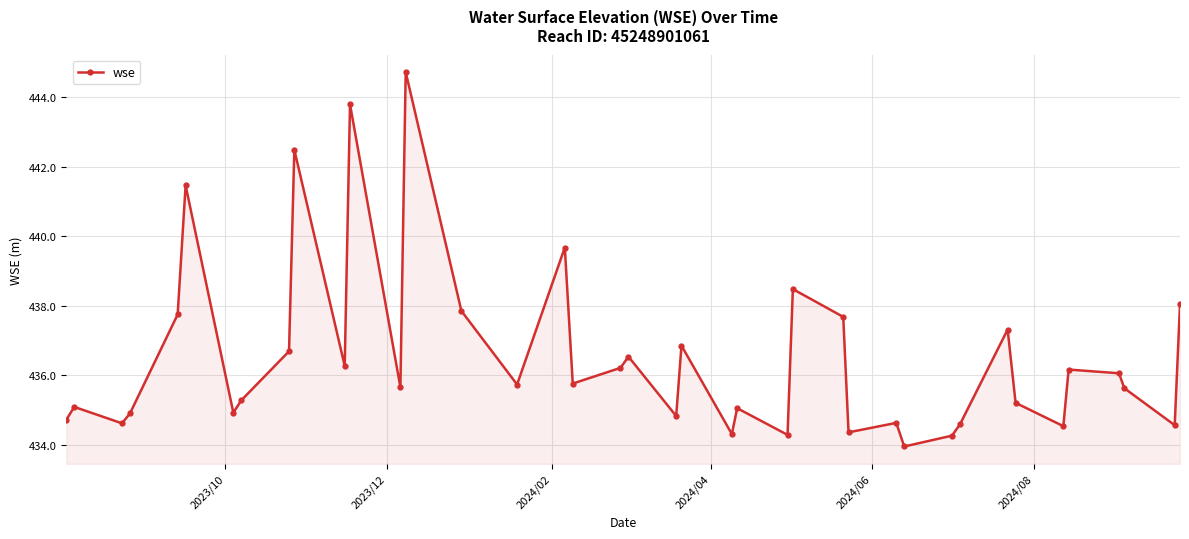

How many points are higher than both their immediate neighbors (excluding endpoints)?

13